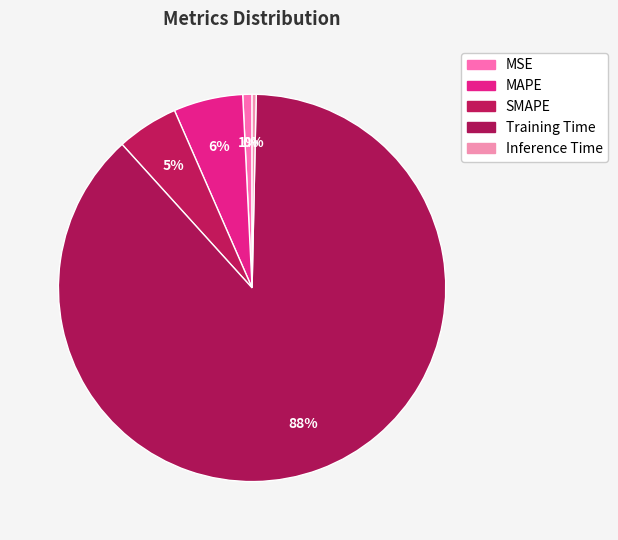

The MSE slice represents 16% of the pie. True or false?

False